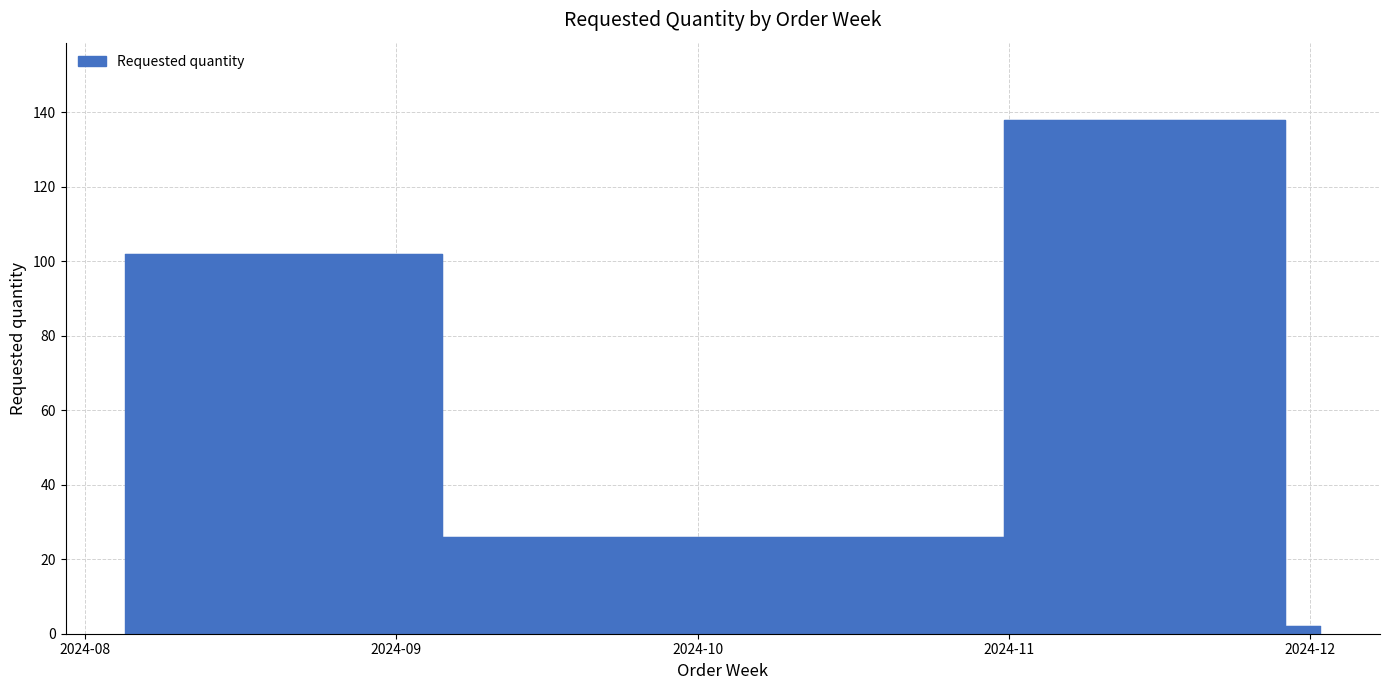

True or false: the data has more than 2 interior local peaks.

False